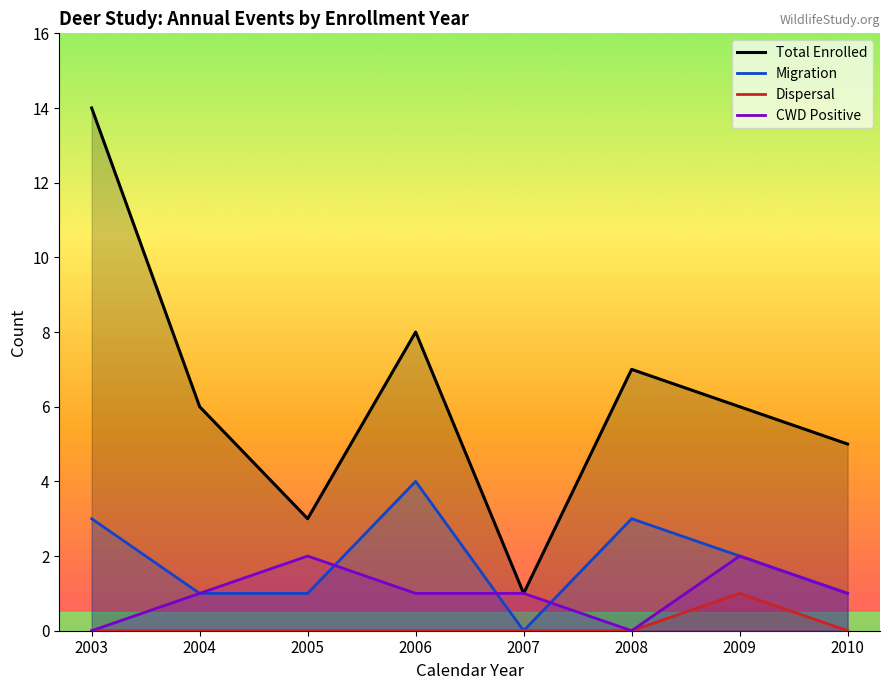

What is the sum of all Total Enrolled values?

50